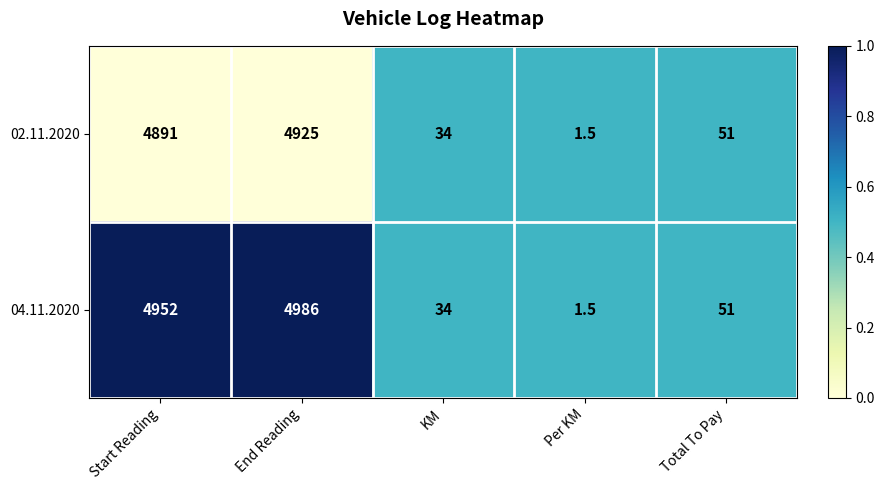

What is the spread (max minus min) of values at Start Reading?

61.0